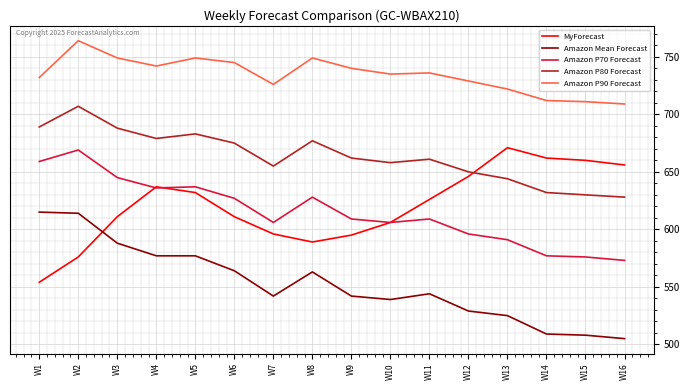

At which category does the chart reach its minimum across all series?

W16